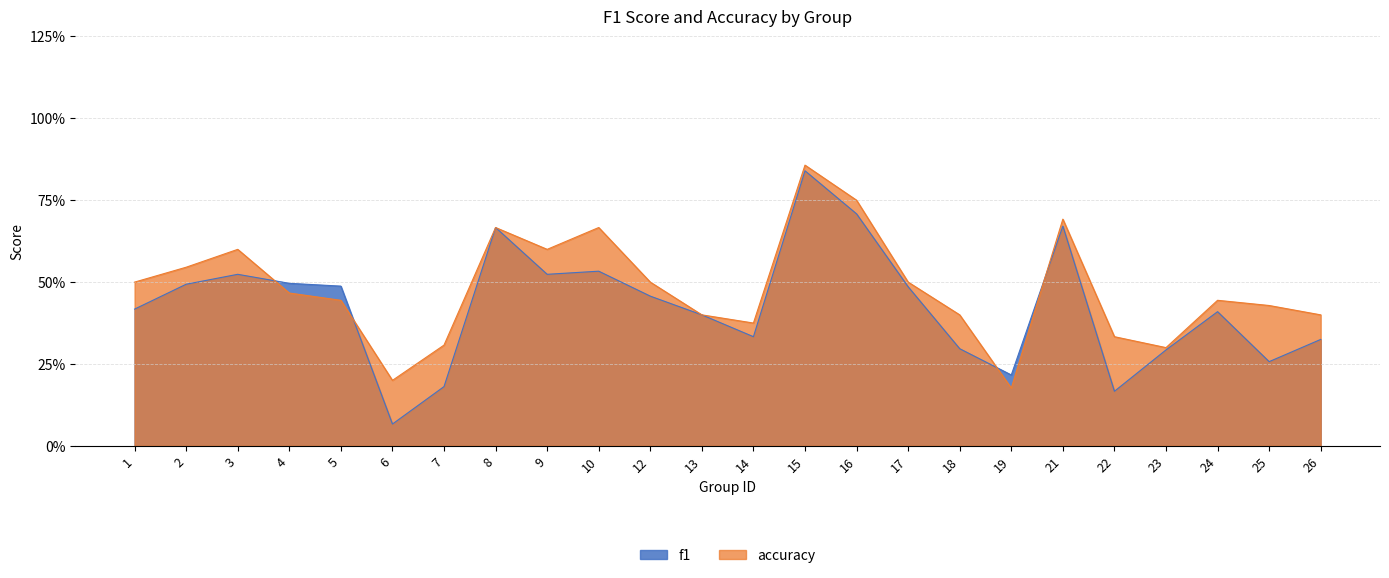

Between 4 and 21, which series saw the biggest shift?

accuracy